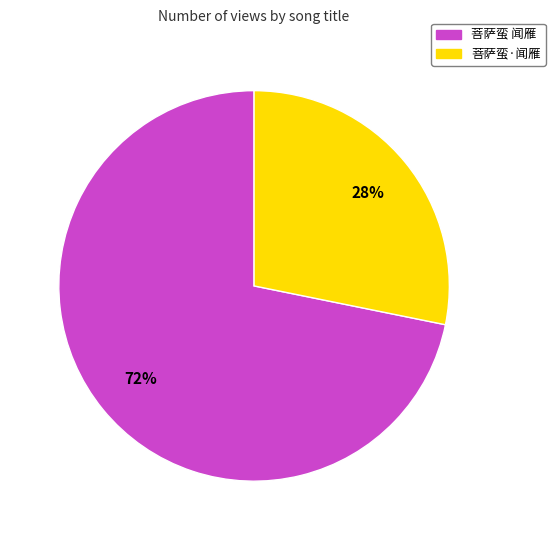

To the nearest percent, what is the difference between the 菩萨蛮 闻雁 and 菩萨蛮·闻雁 slice percentages?

44%